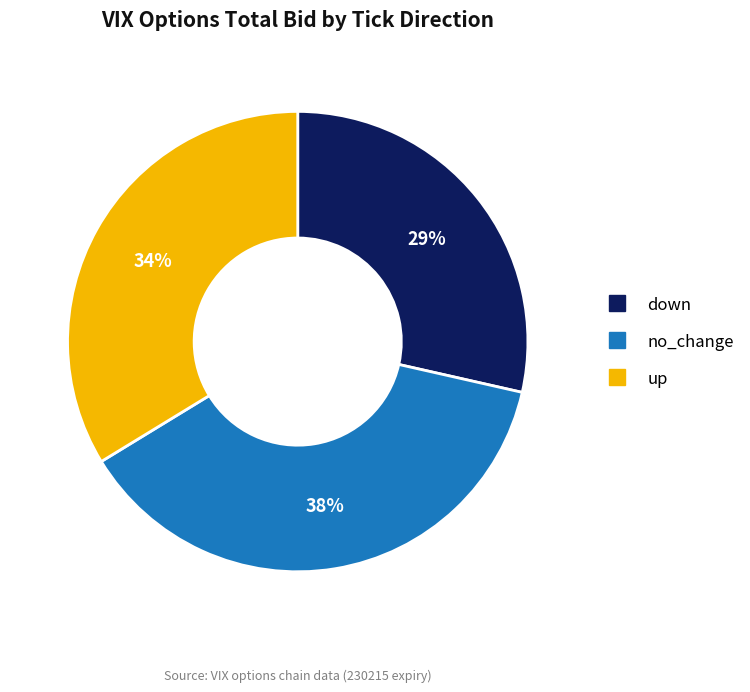

Count the number of slices in the pie.

3